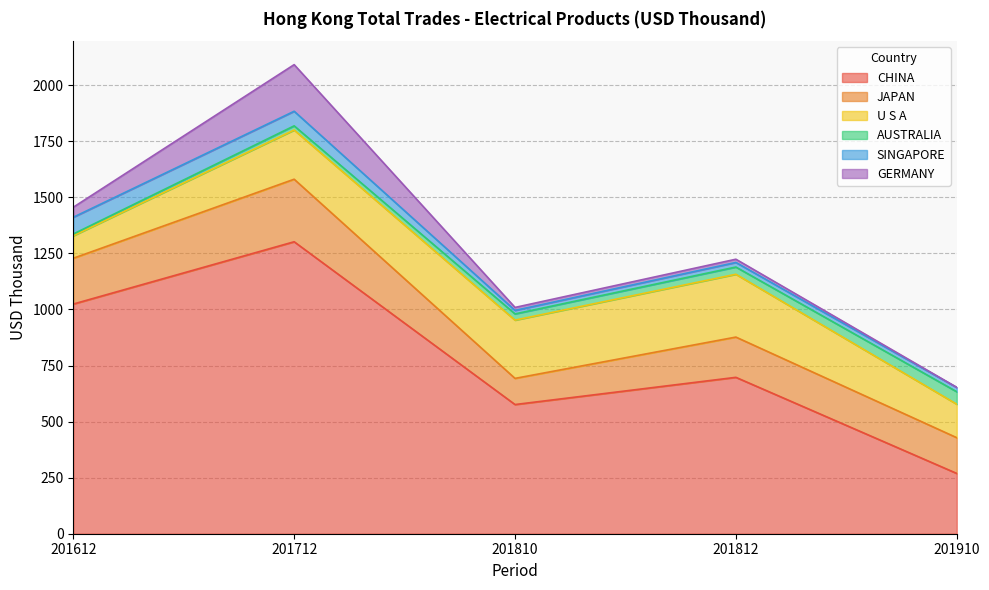

How many lines are shown in the chart?

6